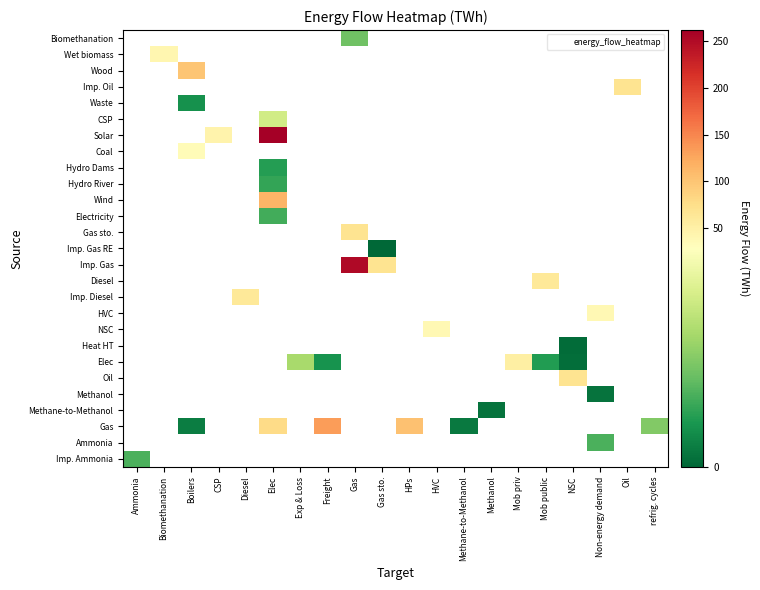

Which label corresponds to the smallest value in the chart?

Gas sto.